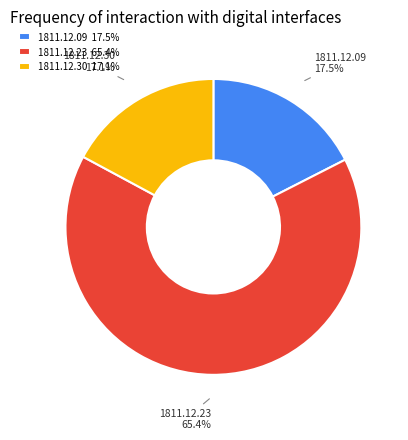

Between 1811.12.23 and 1811.12.30, which is larger?

1811.12.23